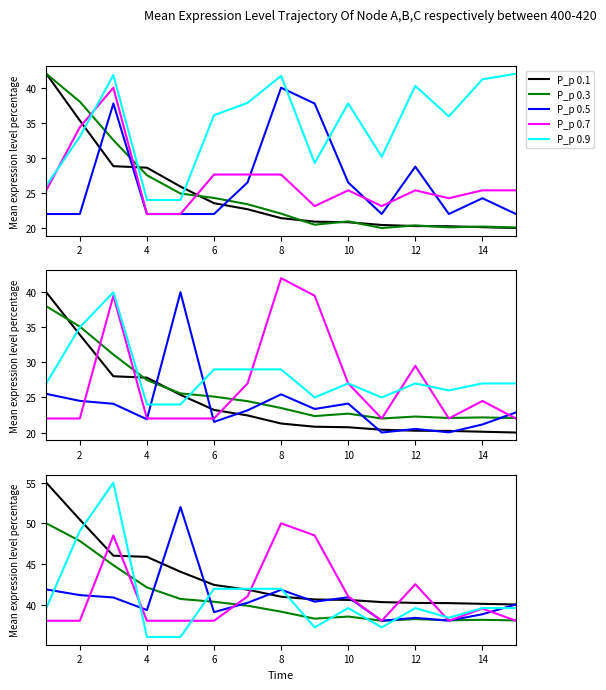

In P_p 0.5, how many points are higher than both neighbors (excluding endpoints)?

4